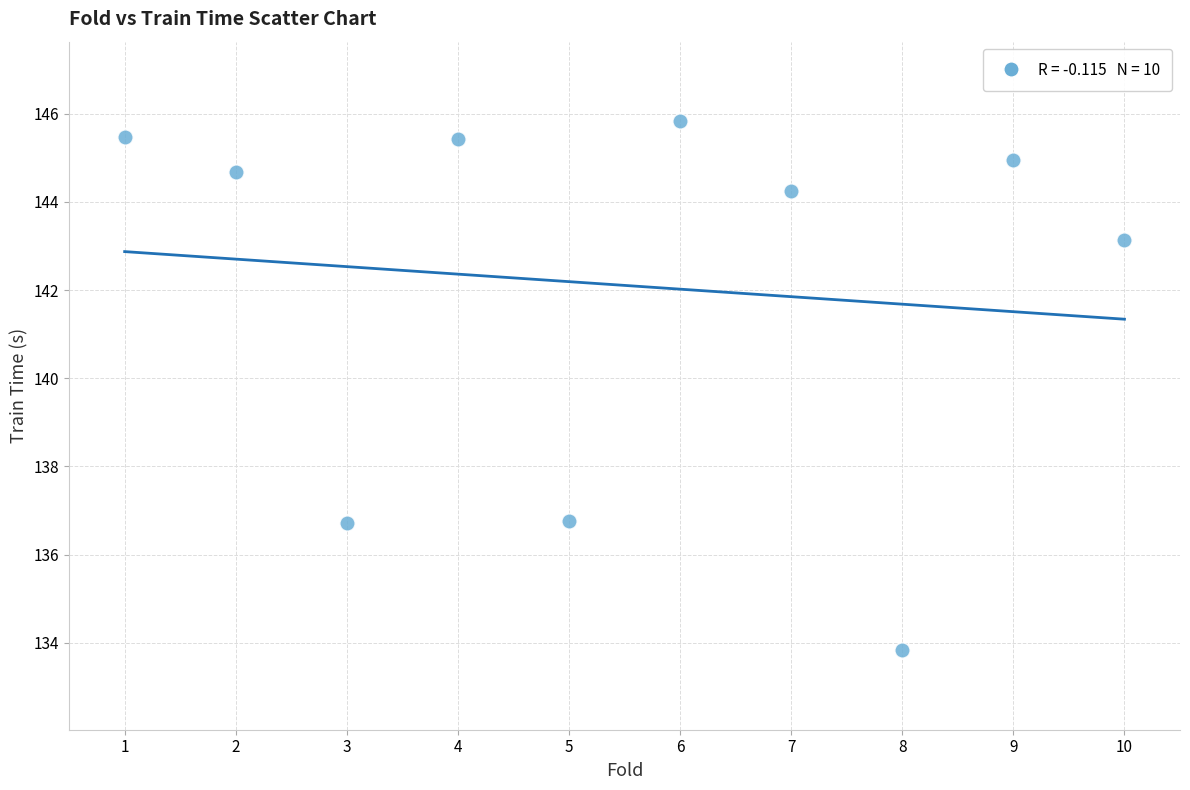

What is the average Y value?

142.1